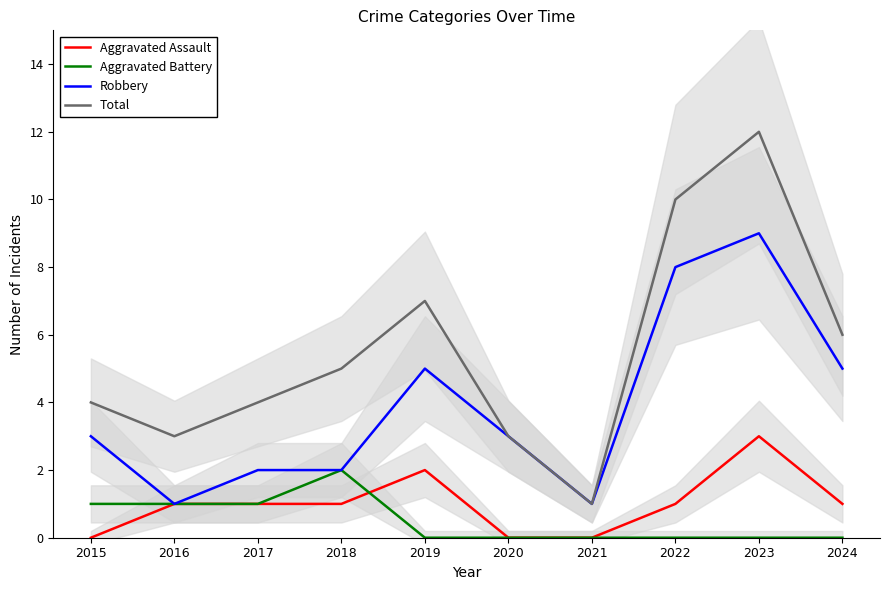

Reading right to left, what are all the values shown in this chart?

Aggravated Assault: 2024=1	2023=3	2022=1	2021=0	2020=0	2019=2	2018=1	2017=1	2016=1	2015=0
Aggravated Battery: 2024=0	2023=0	2022=0	2021=0	2020=0	2019=0	2018=2	2017=1	2016=1	2015=1
Robbery: 2024=5	2023=9	2022=8	2021=1	2020=3	2019=5	2018=2	2017=2	2016=1	2015=3
Total: 2024=6	2023=12	2022=10	2021=1	2020=3	2019=7	2018=5	2017=4	2016=3	2015=4